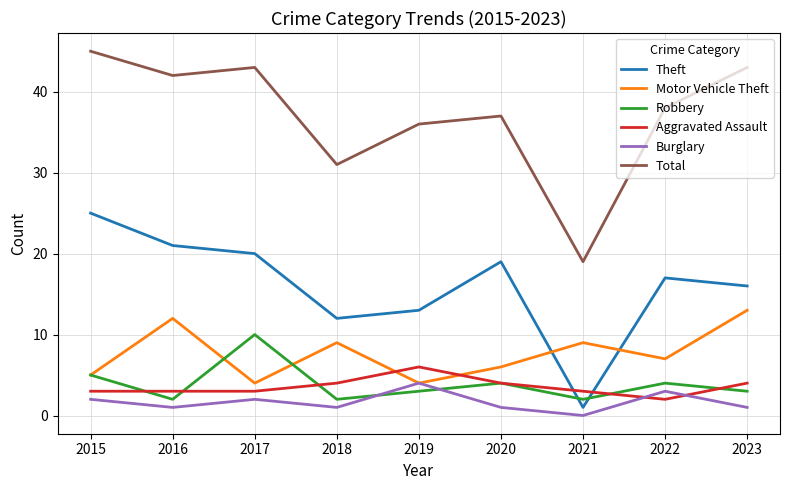

What is the total value across all series at 2018?

59